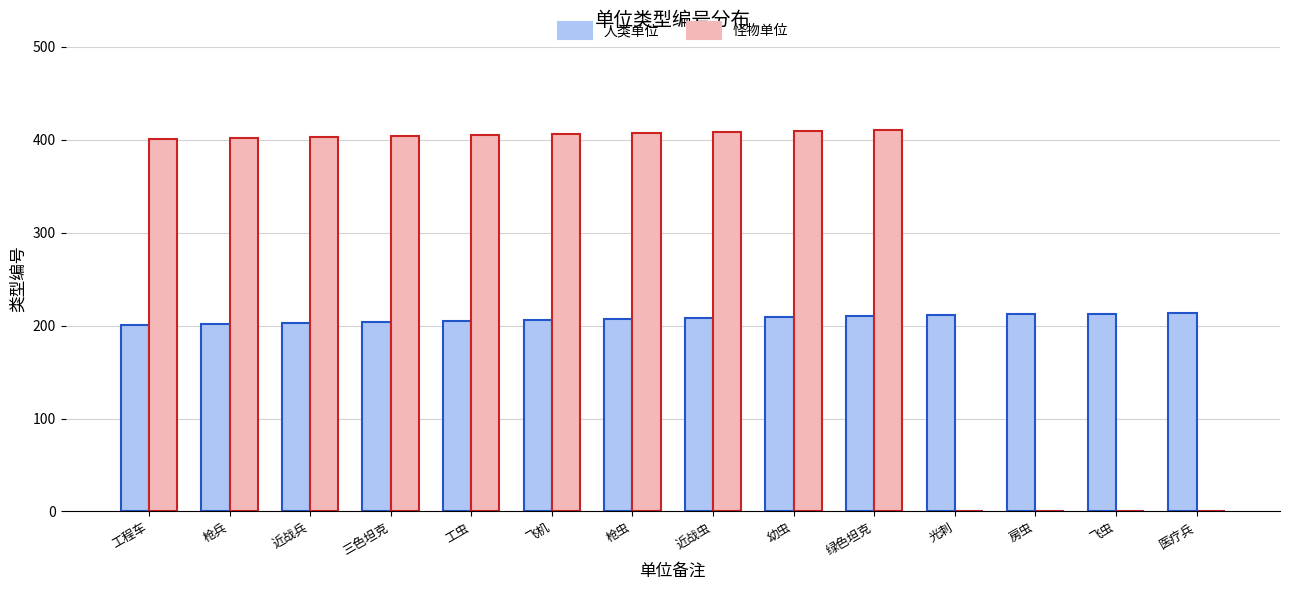

Are the bars horizontal?

No